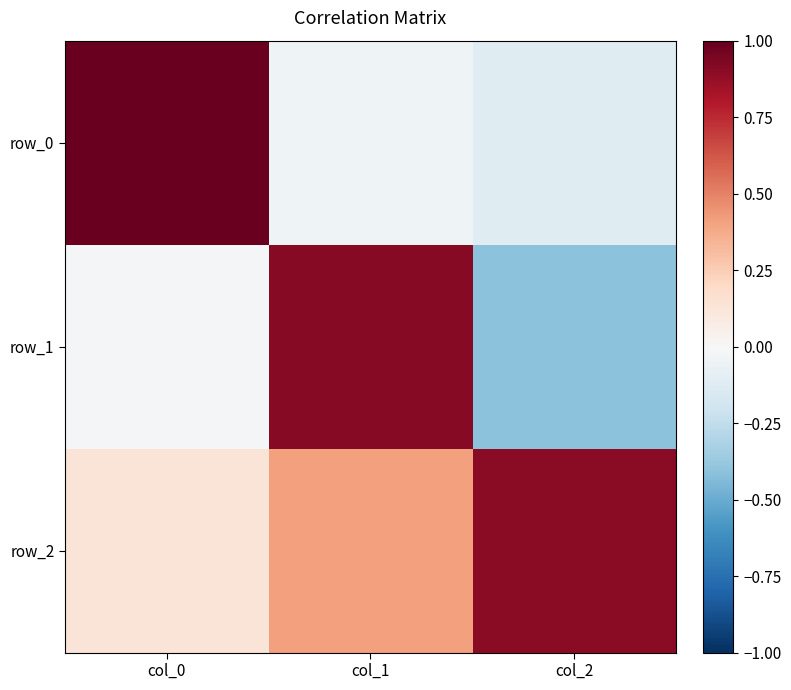

What is the maximum value for row_1?

0.9